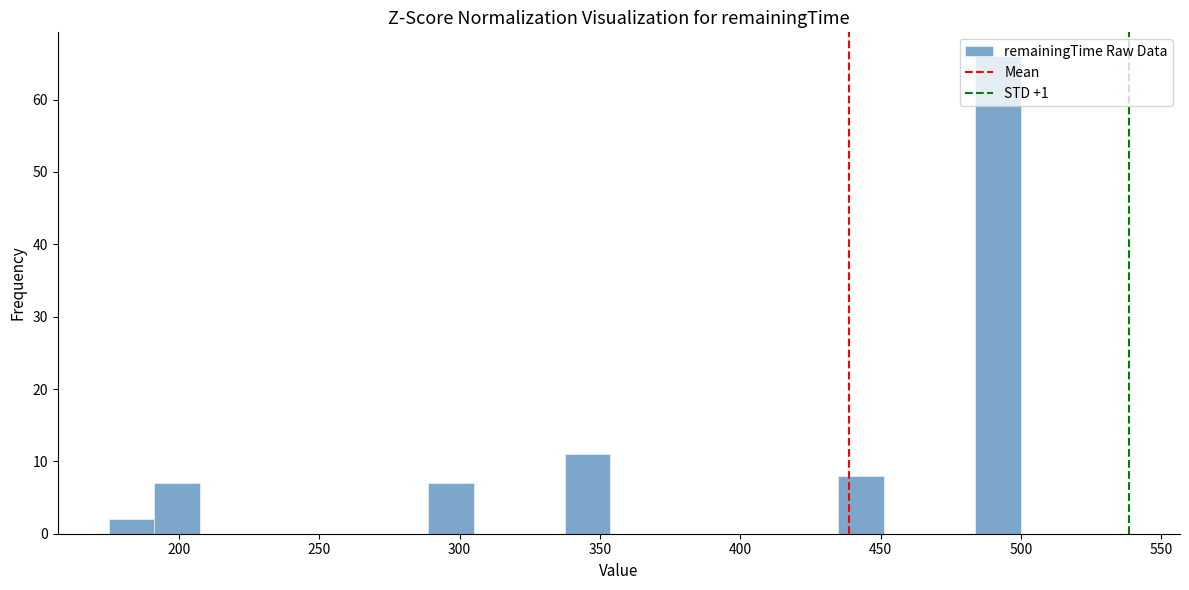

Around what value on the x-axis is the tallest bar? Give the approximate position of its centre, as read against the axis.

490